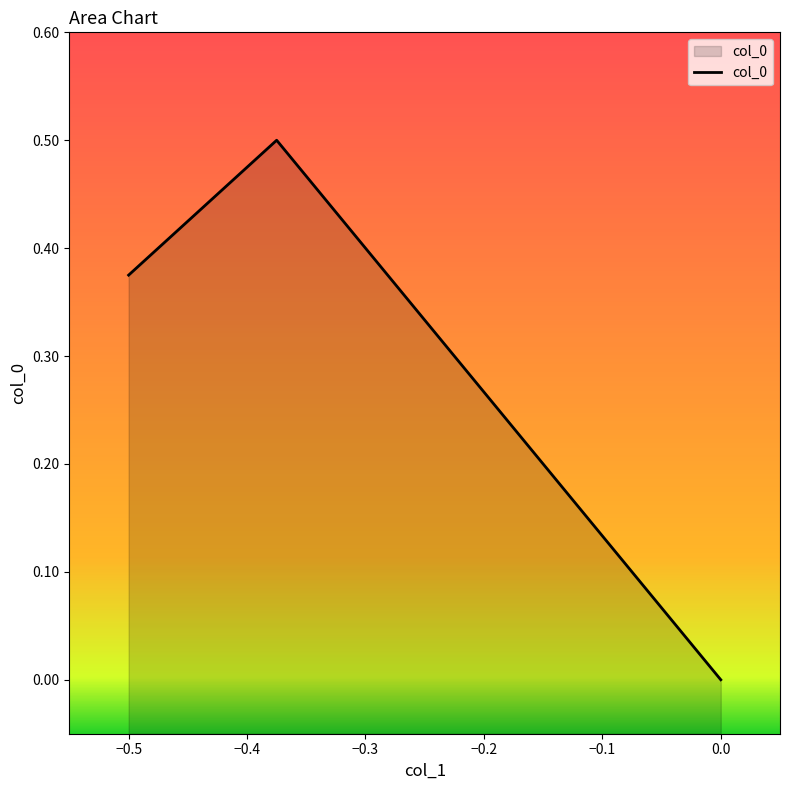

What is the difference between the maximum and minimum values?

0.5